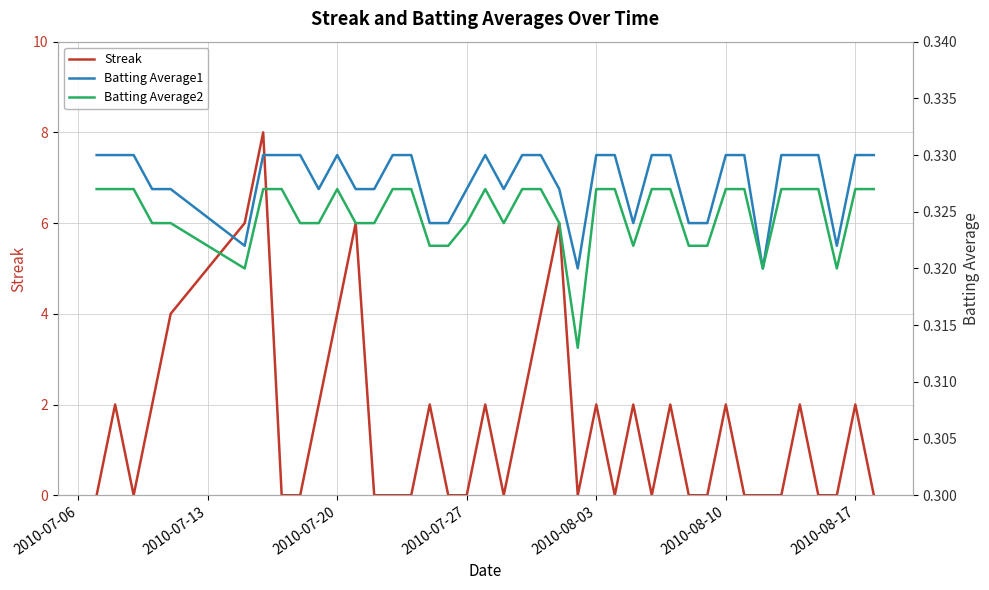

The value of Streak at 2010-08-17 is 2. True or false?

True